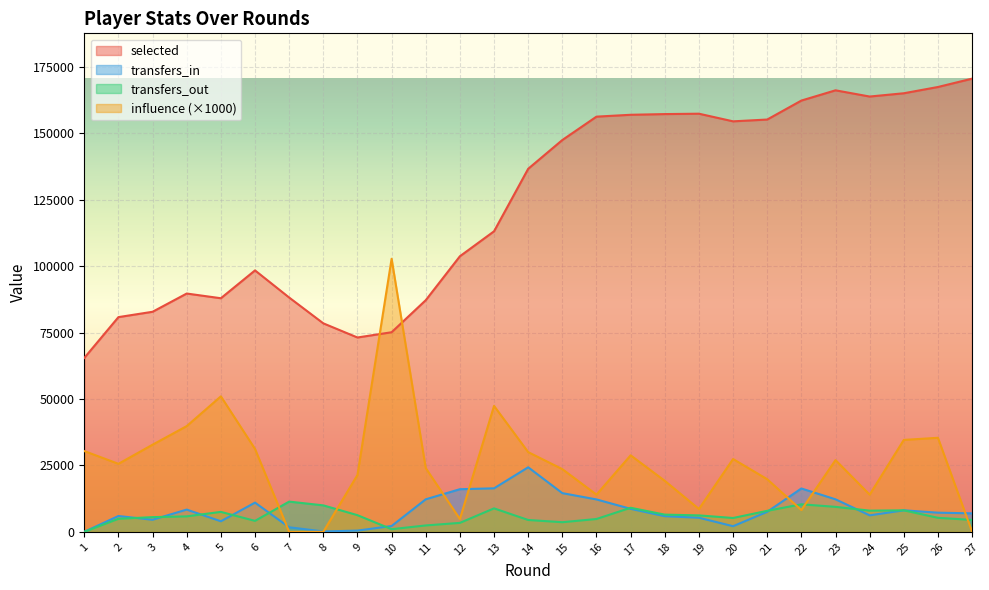

Which label corresponds to the smallest value in the chart?

1